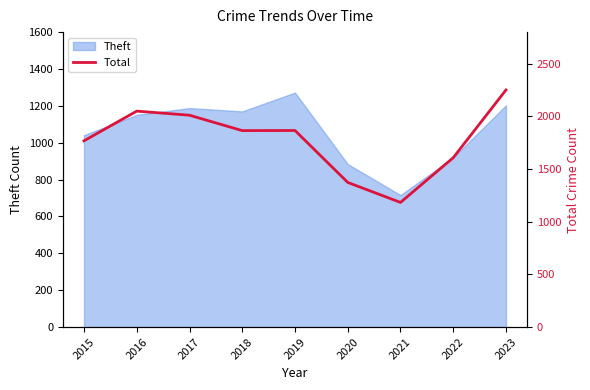

What value does the data have at 2021?

1183